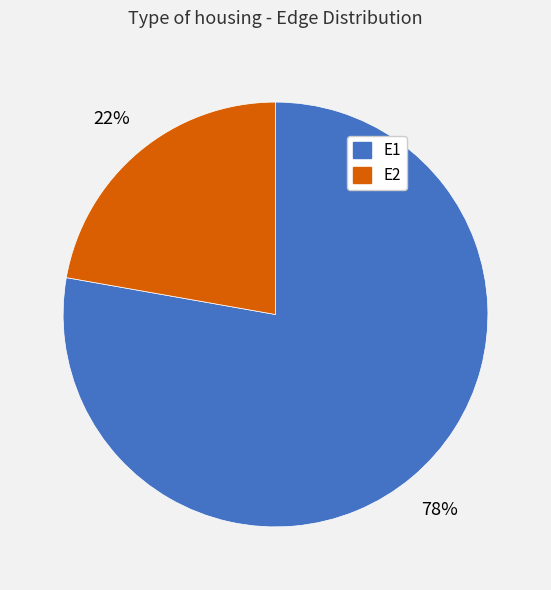

What is the smallest slice in the pie chart?

E2